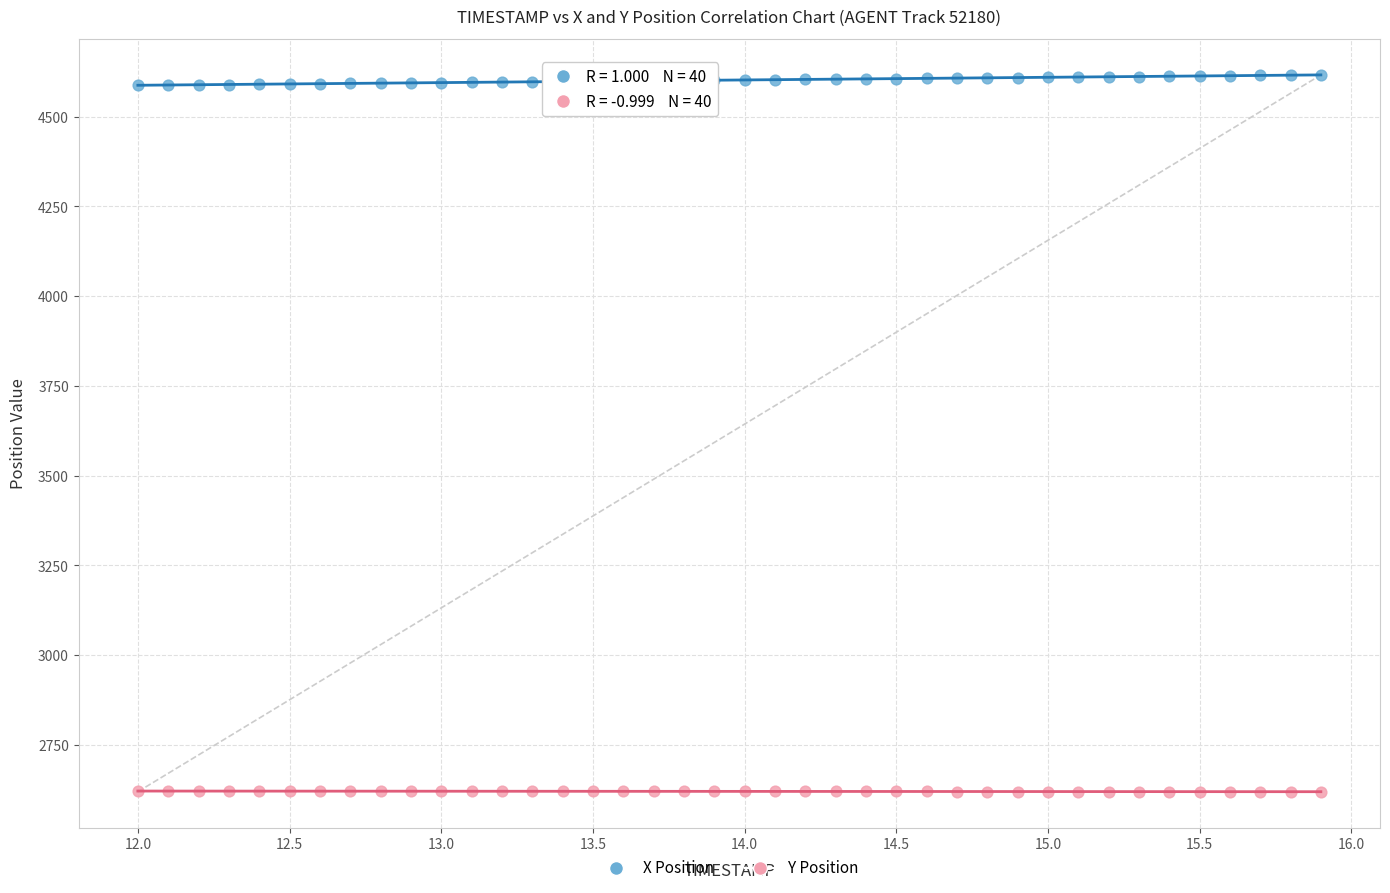

Which series contains the highest Y value?

X Position